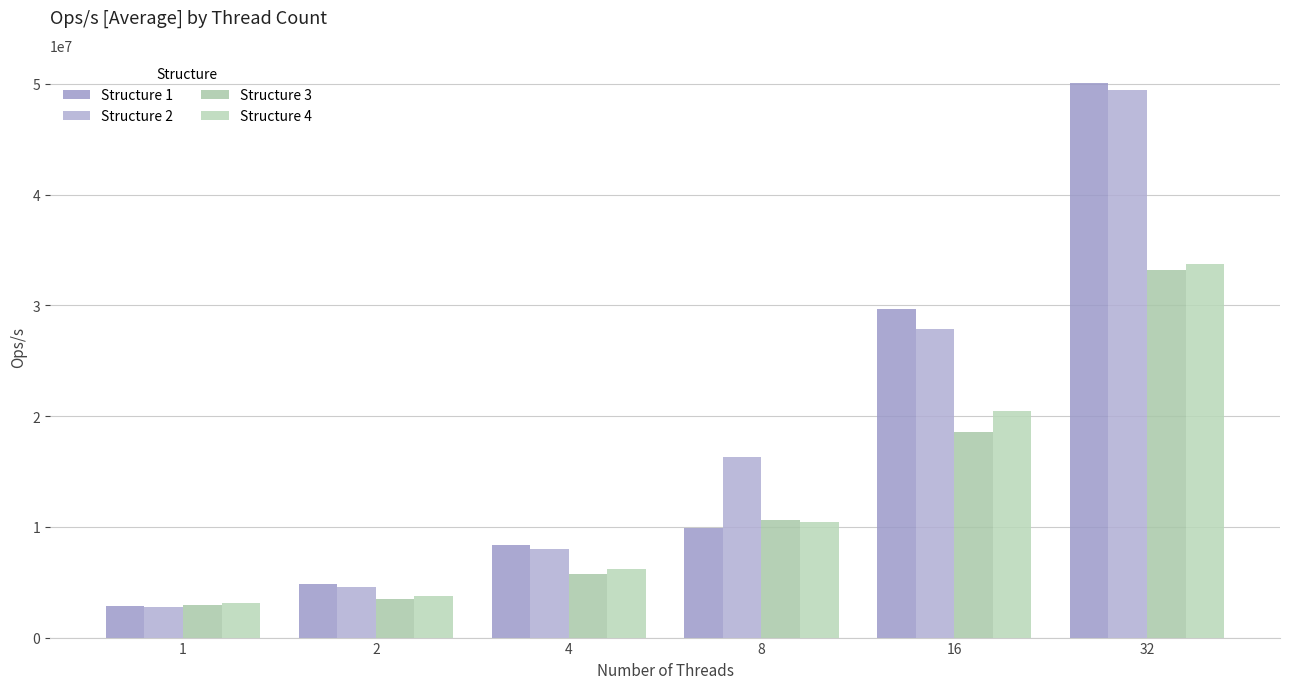

At which category does the chart reach its peak across all series?

32